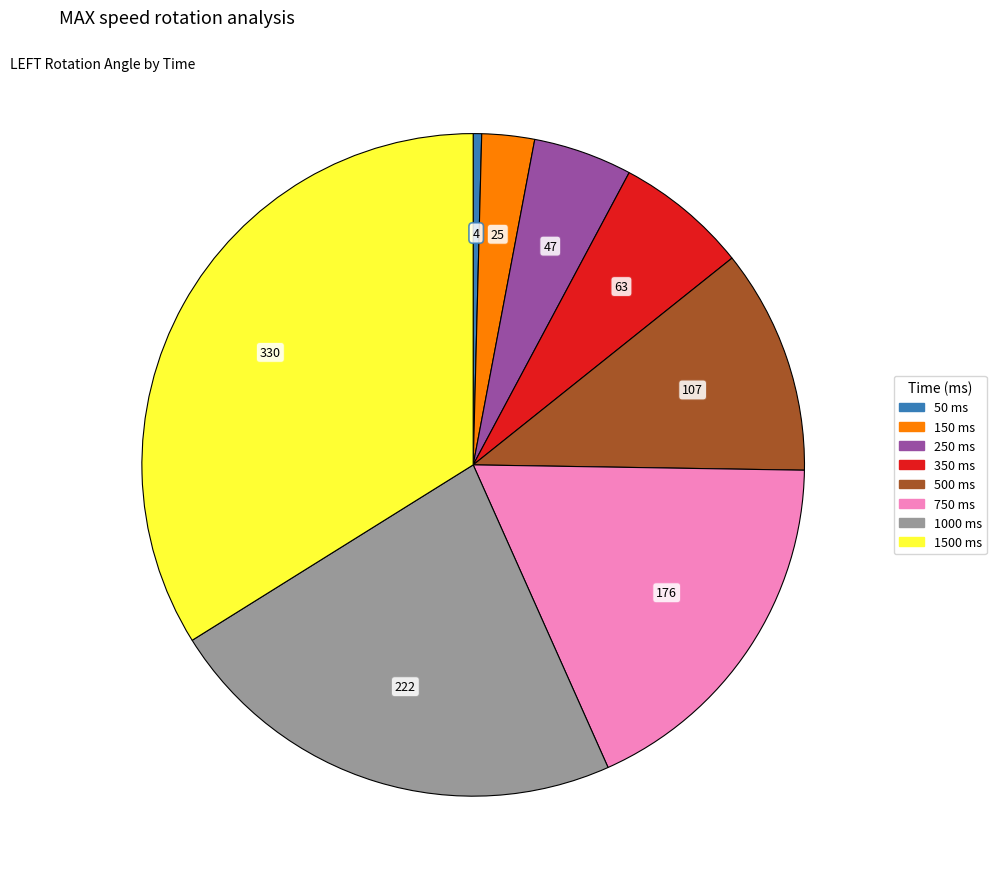

True or false: 1500 ms accounts for 34% of the total.

True